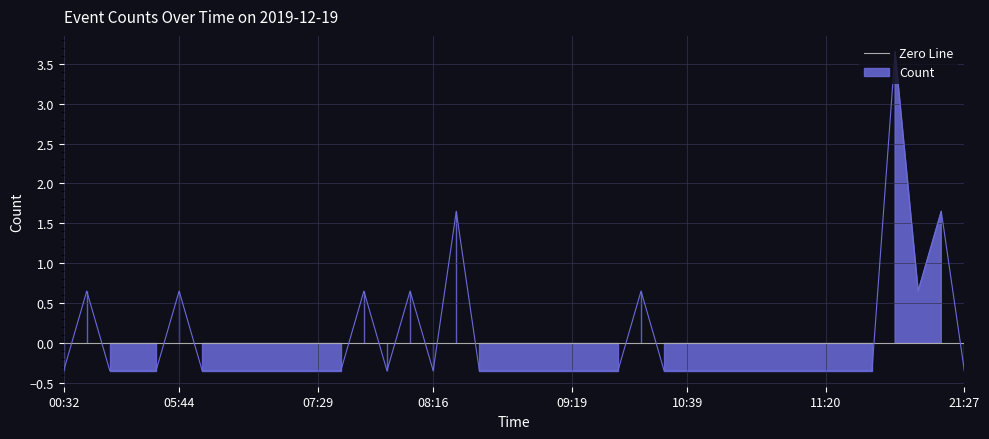

The chart shows a value of -0.5 at 01:18. True or false?

False